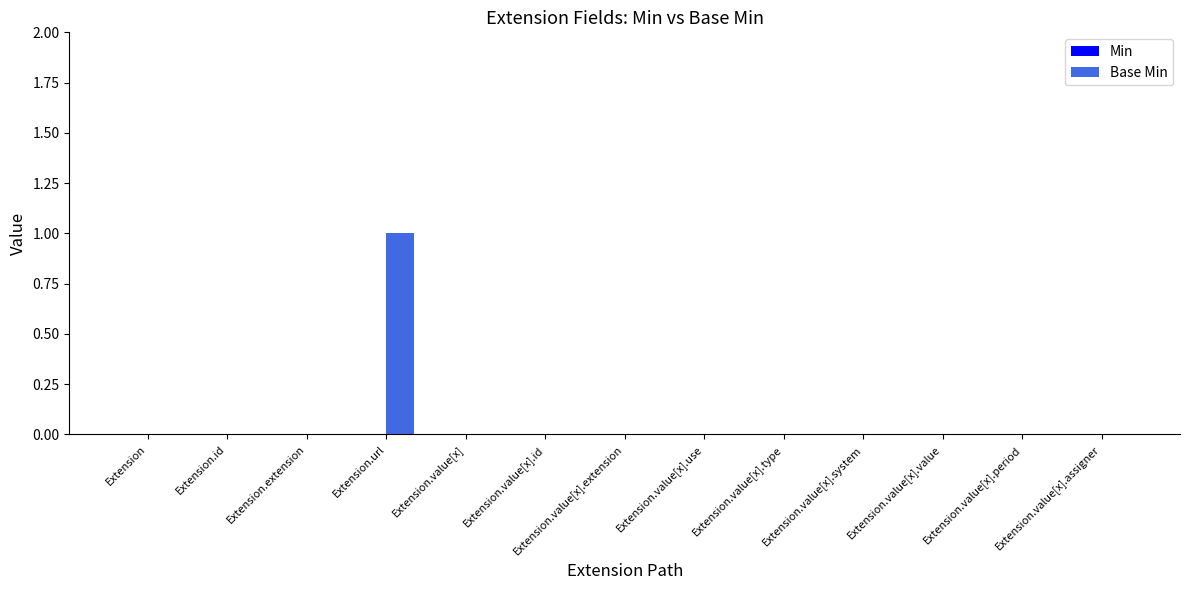

How many data points does each series have?

13